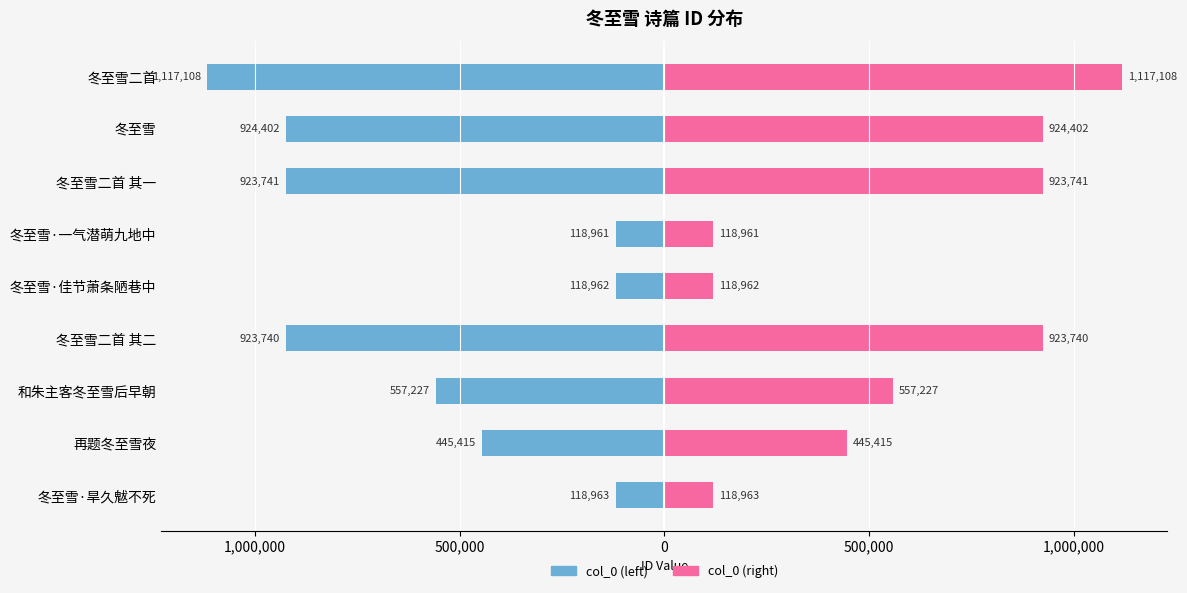

Reading left to right, what are all the values shown in this chart?

col_0 (left): -118963	-445415	-557227	-923740	-118962	-118961	-923741	-924402	-1117108
col_0 (right): 118963	445415	557227	923740	118962	118961	923741	924402	1117108